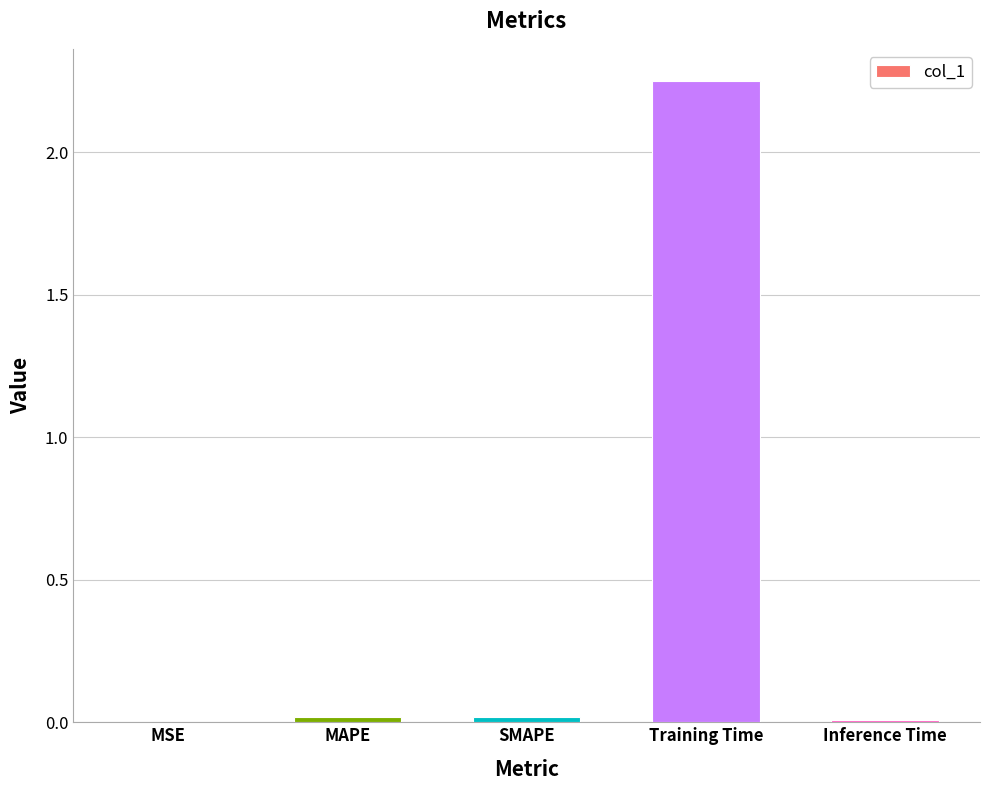

Are the bars horizontal?

No